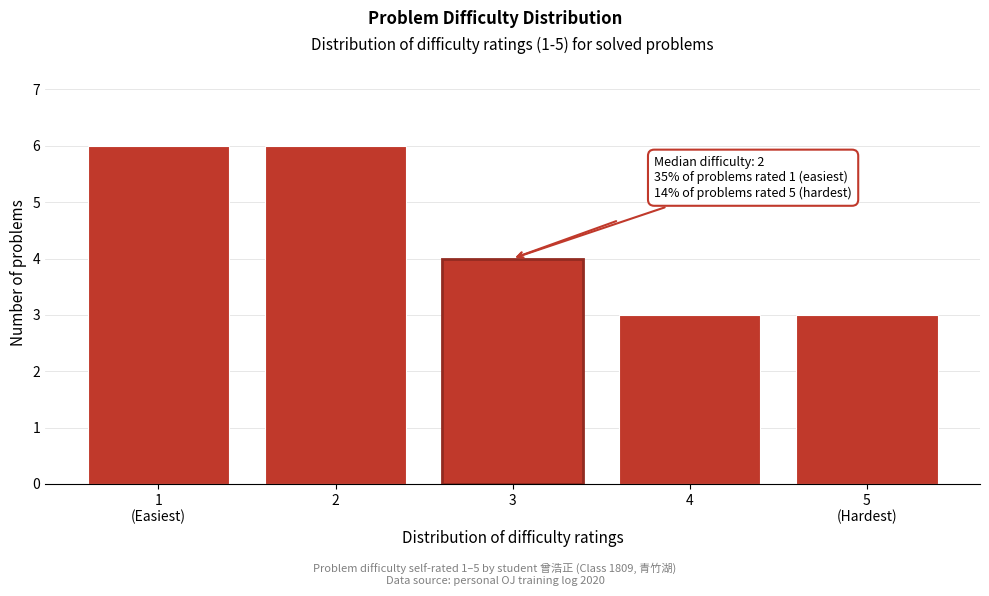

Reading left to right, transcribe all the data shown in this chart.

6	6	4	3	3